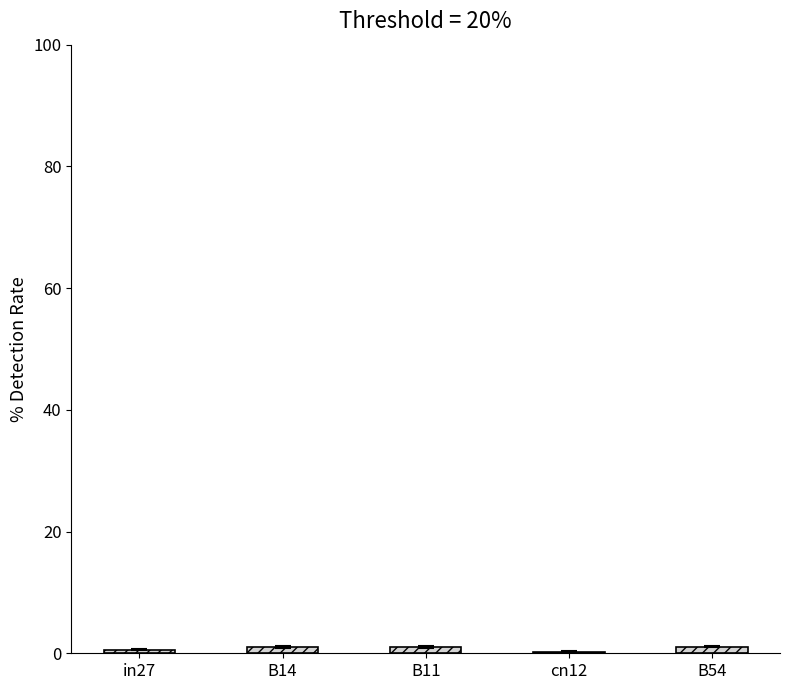

The chart shows a value of 0.2 at cn12. True or false?

True